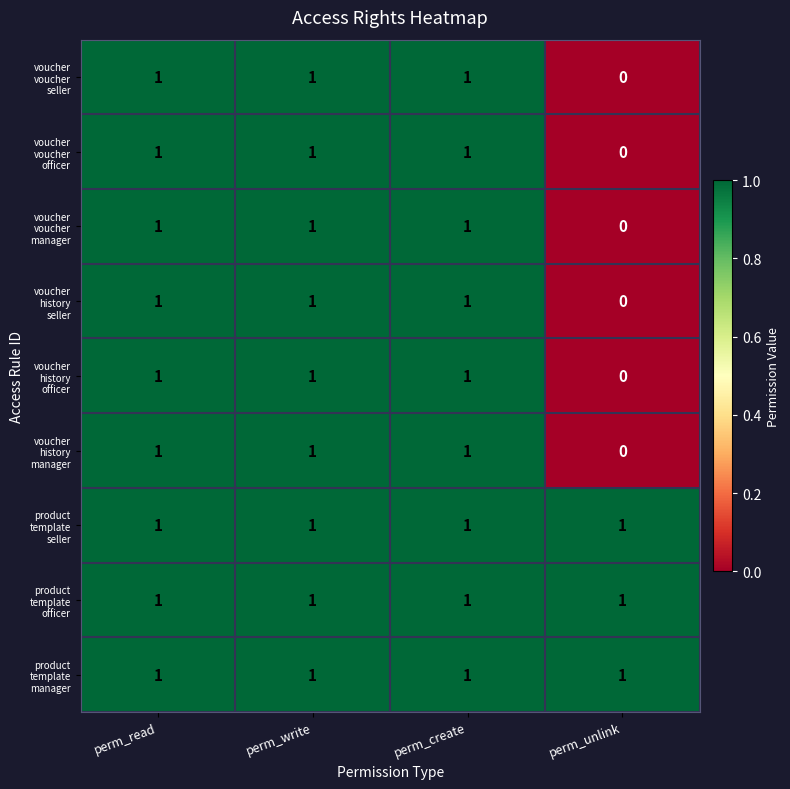

Which category has the lowest value across all series?

perm_unlink